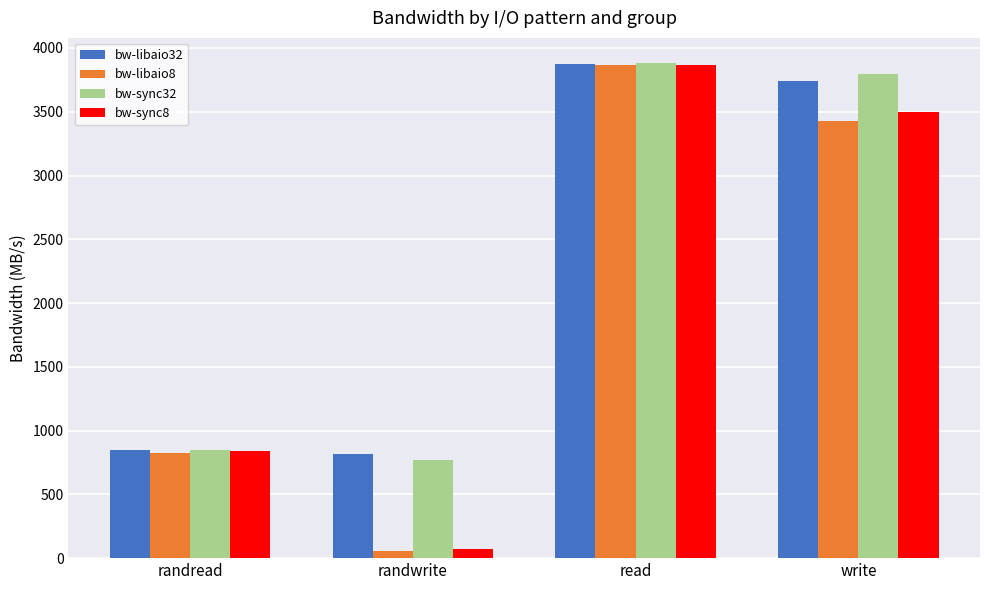

Is the value of bw-sync8 at randwrite greater than the value of bw-libaio32 at write?

No